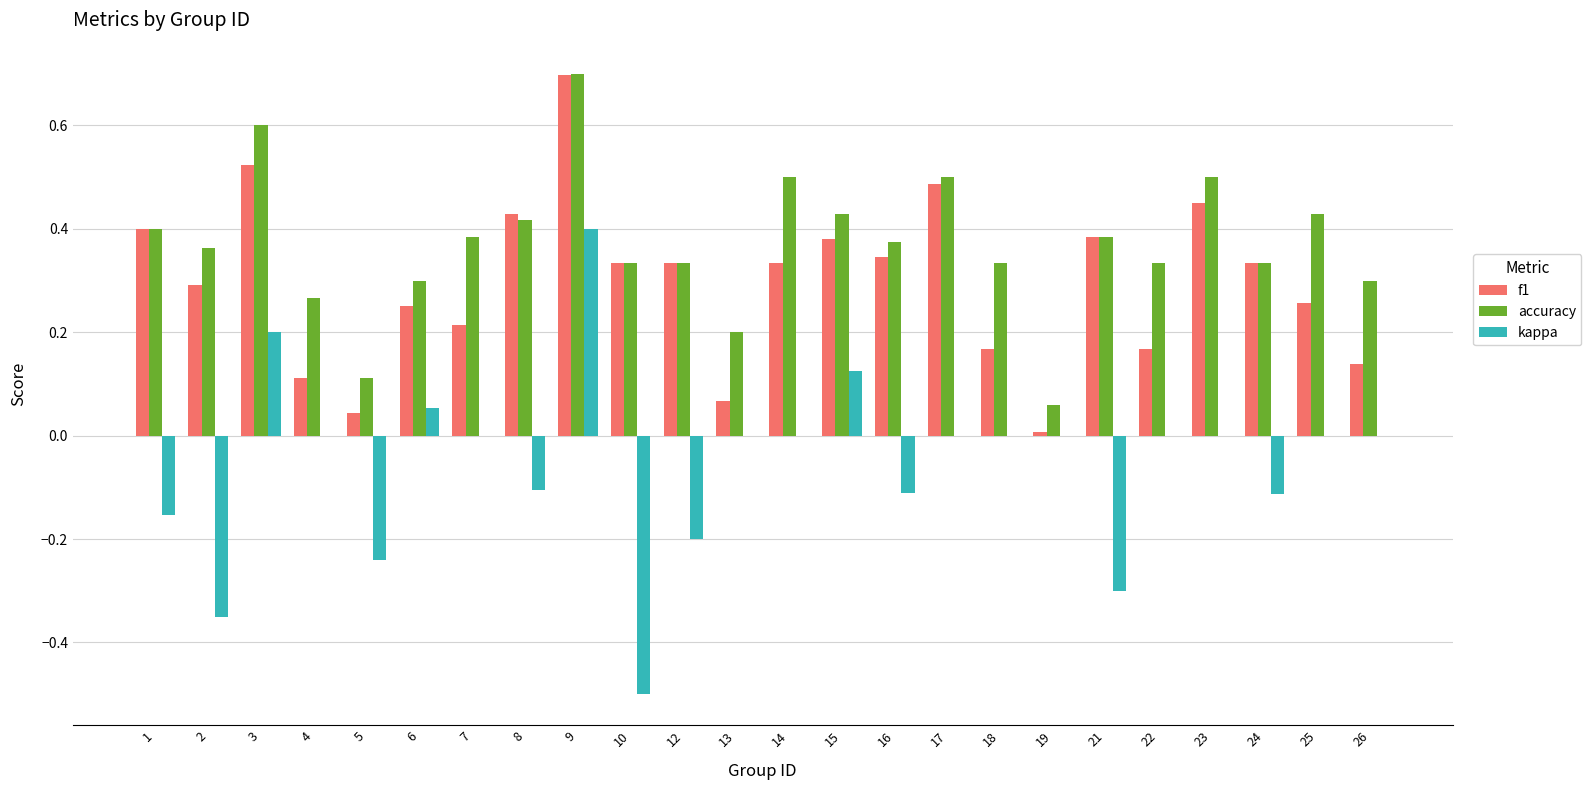

How many categories are shown in the chart?

24